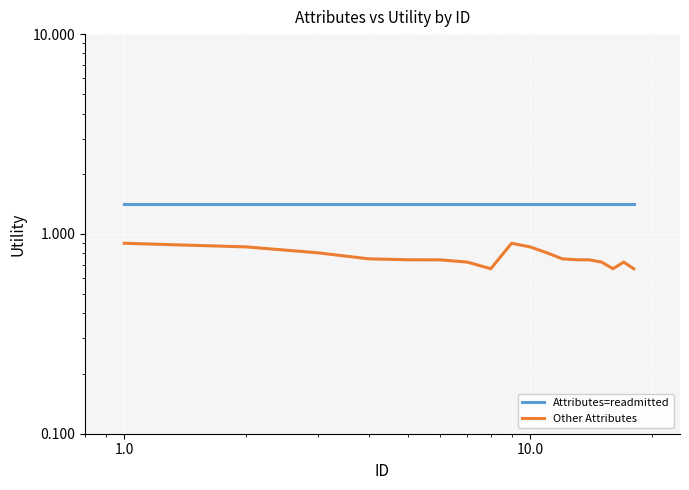

Which series has the largest range (max minus min)?

Other Attributes